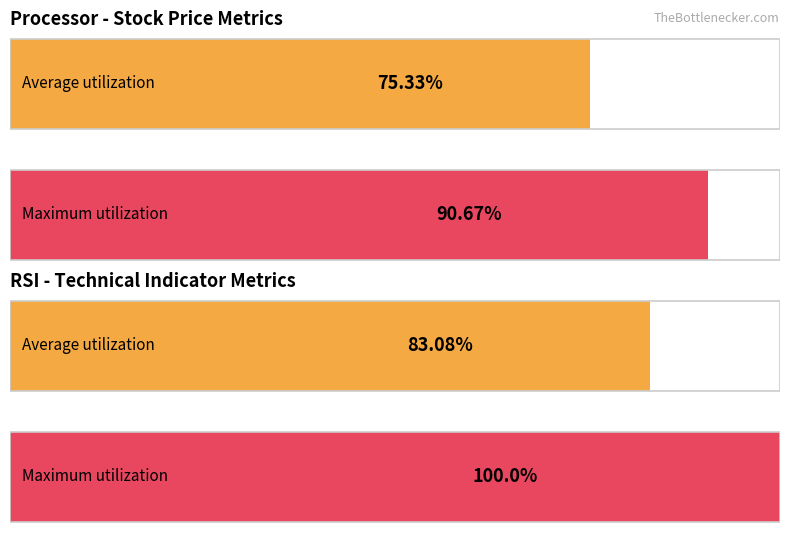

The value of Average utilization at 2018-10-24 is 57.7. True or false?

False